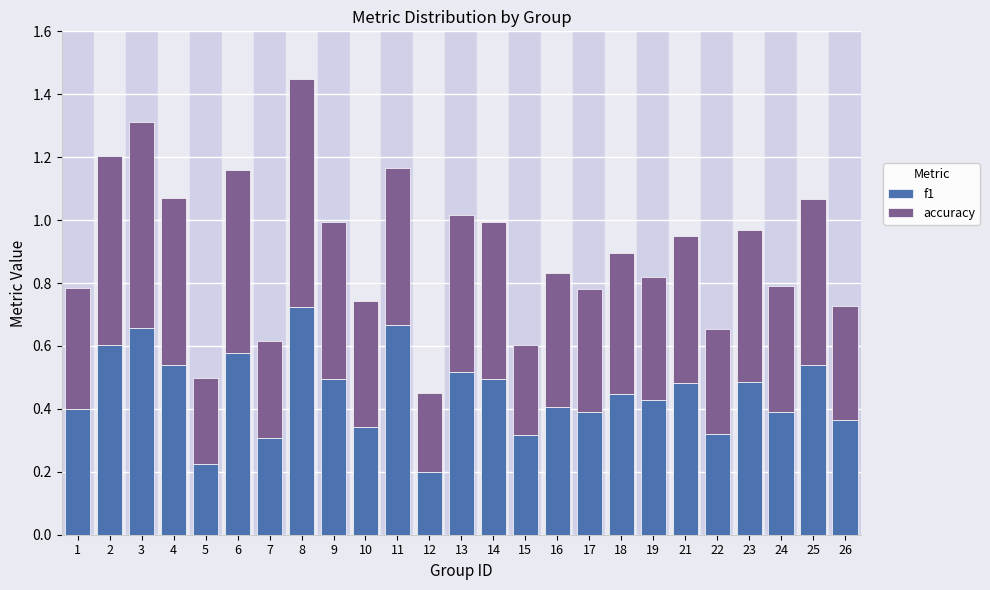

What is the sum of the f1 values at 6 and 22?

0.9